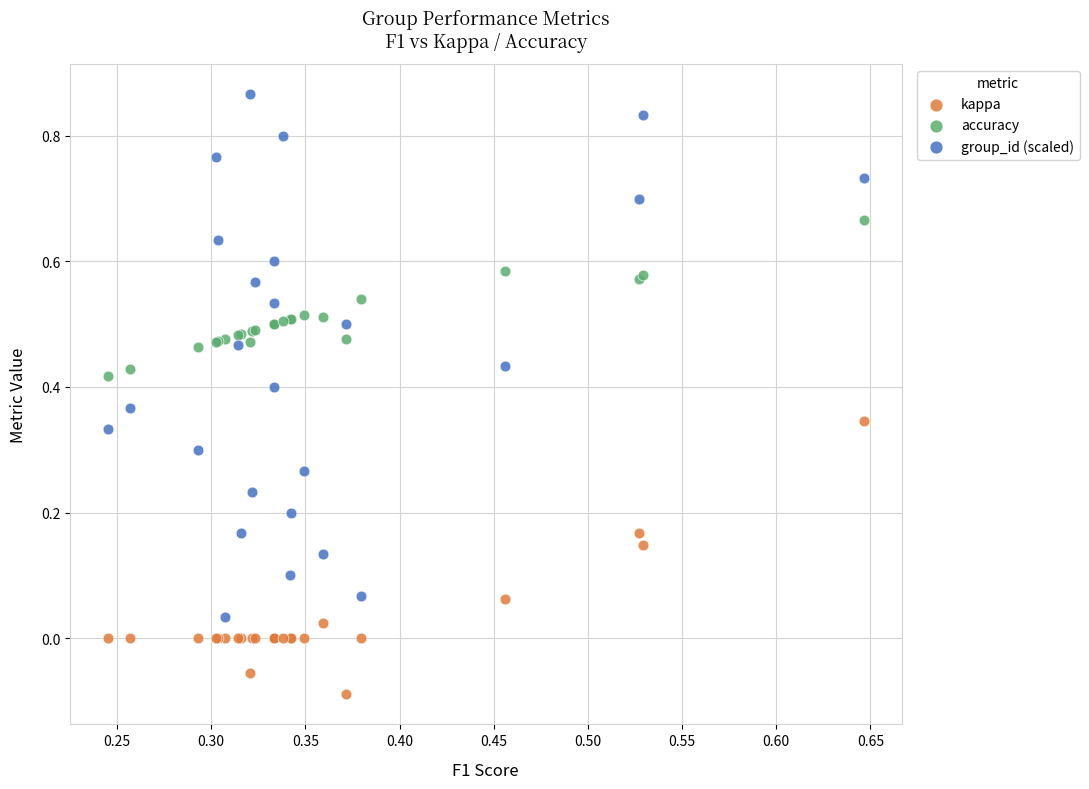

What are all the series names shown in the legend?

kappa, accuracy, group_id (scaled)